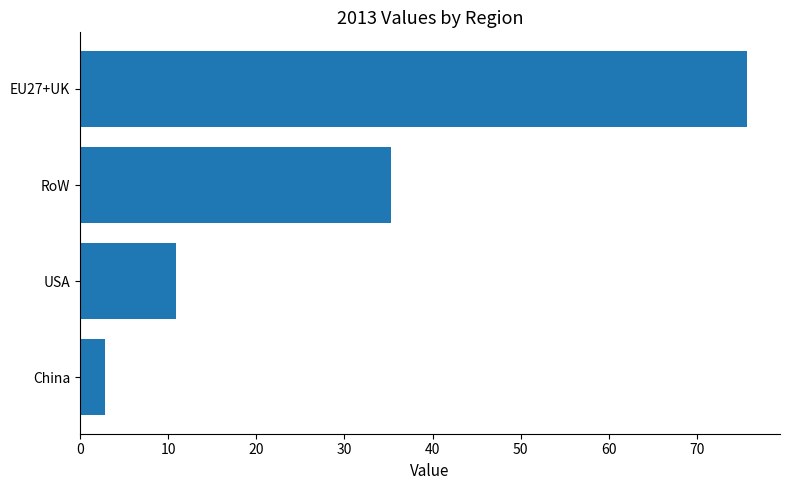

True or false: the data shows 17.5 at USA.

False